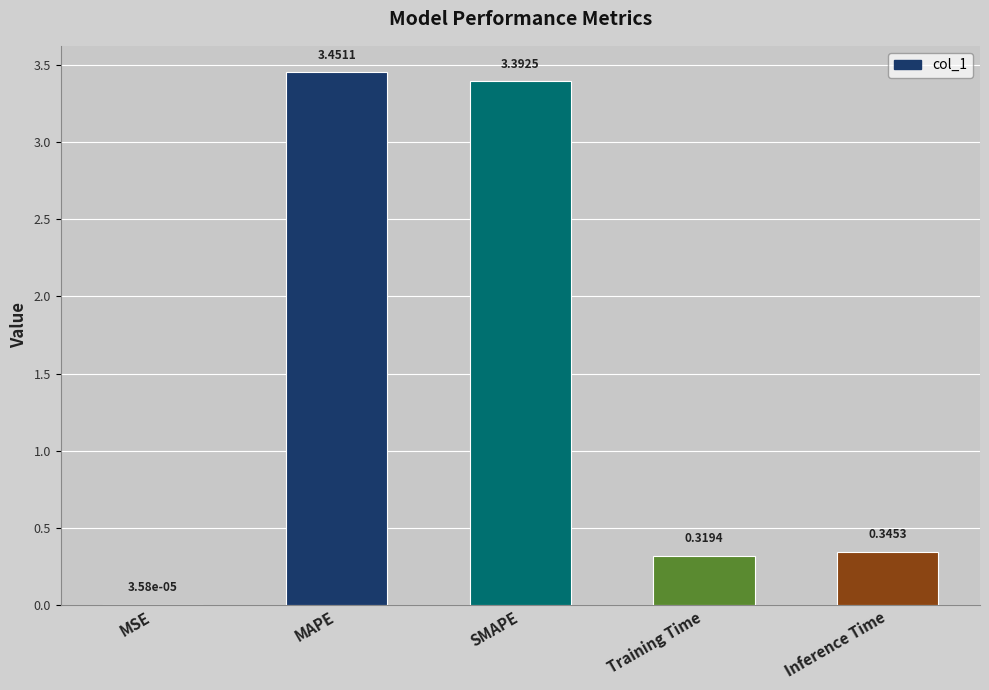

What is the sum of all values?

7.5